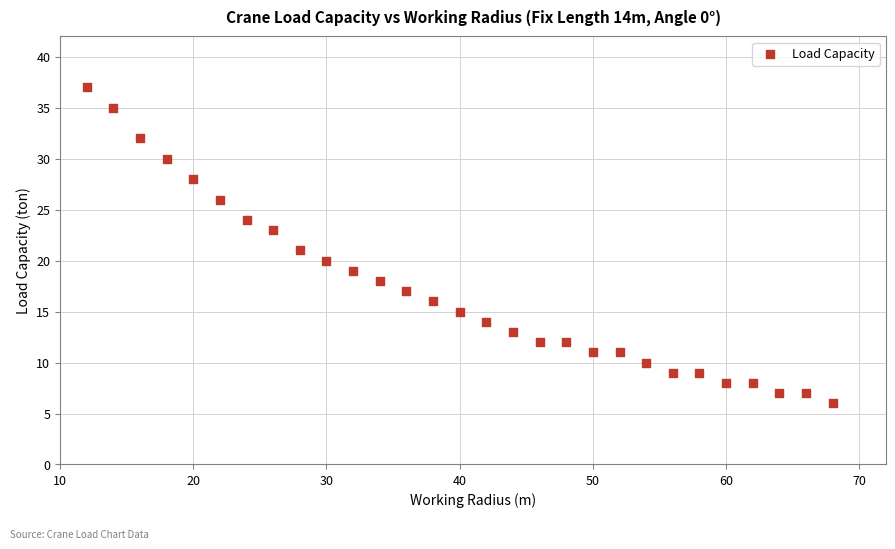

What is the range of Y values (max minus min)?

31